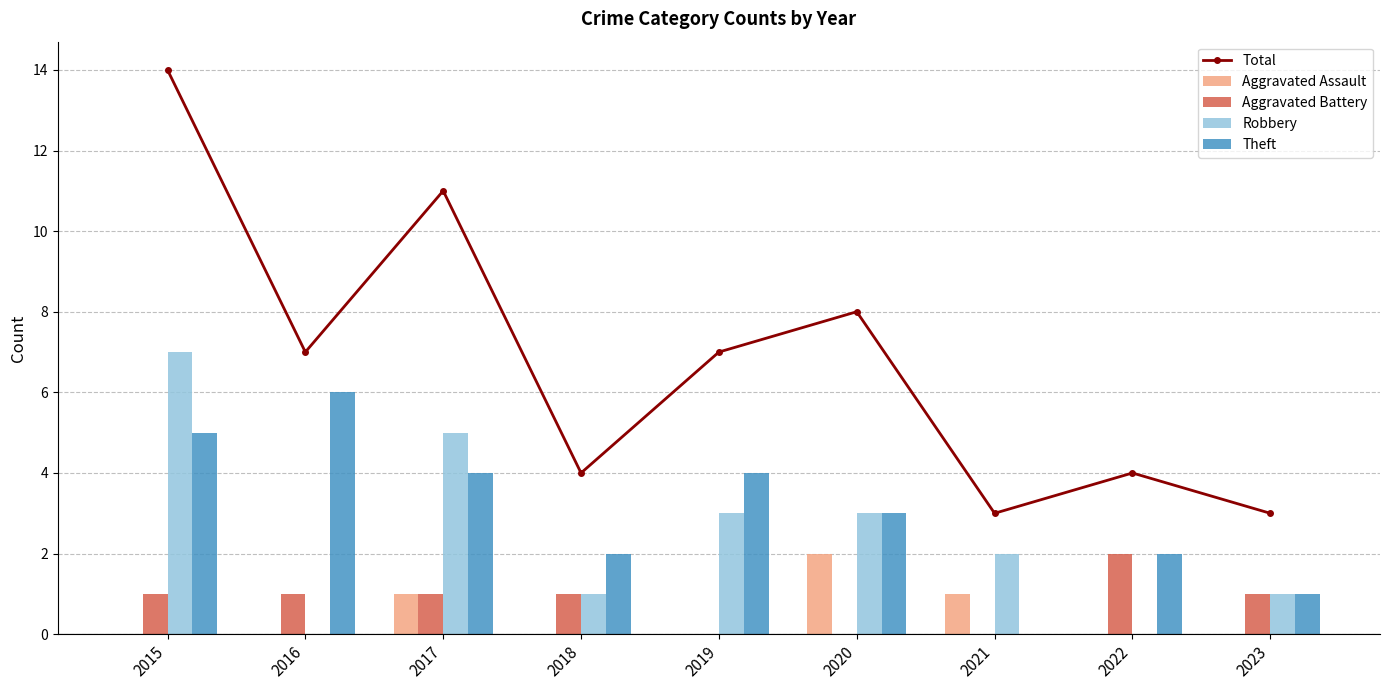

List the series in order of their peak value, highest first.

Total, Robbery, Theft, Aggravated Assault, Aggravated Battery